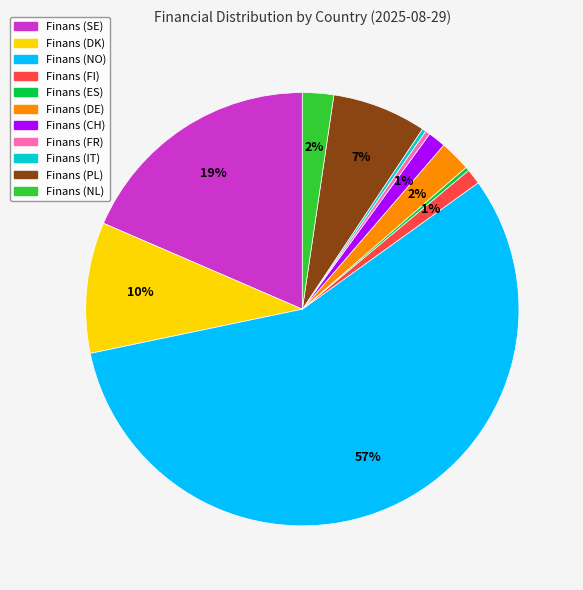

Which has a higher value, Finans (FR) or Finans (FI)?

Finans (FI)